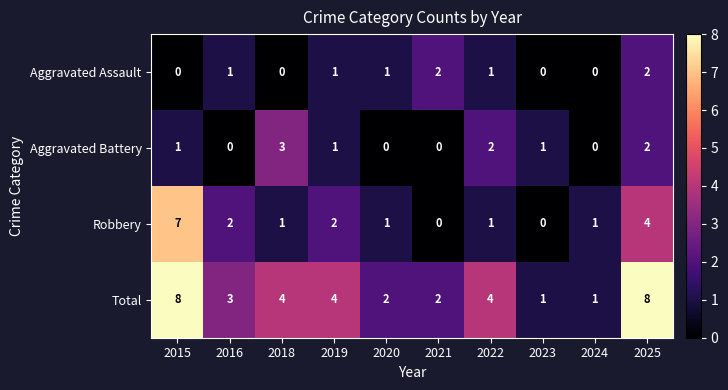

The value of Robbery at 2020 is 1. True or false?

True